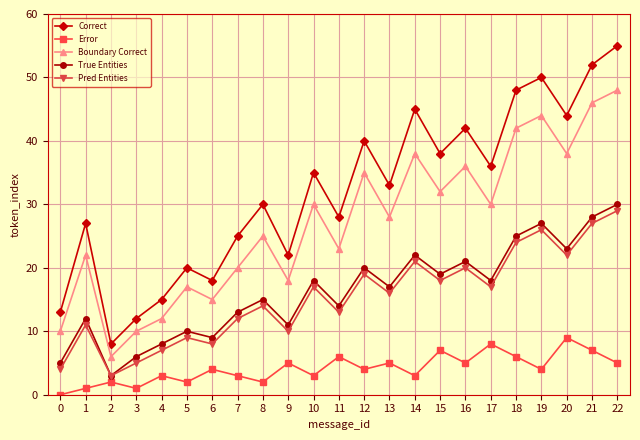

Which series changed the most between 4 and 16?

Correct